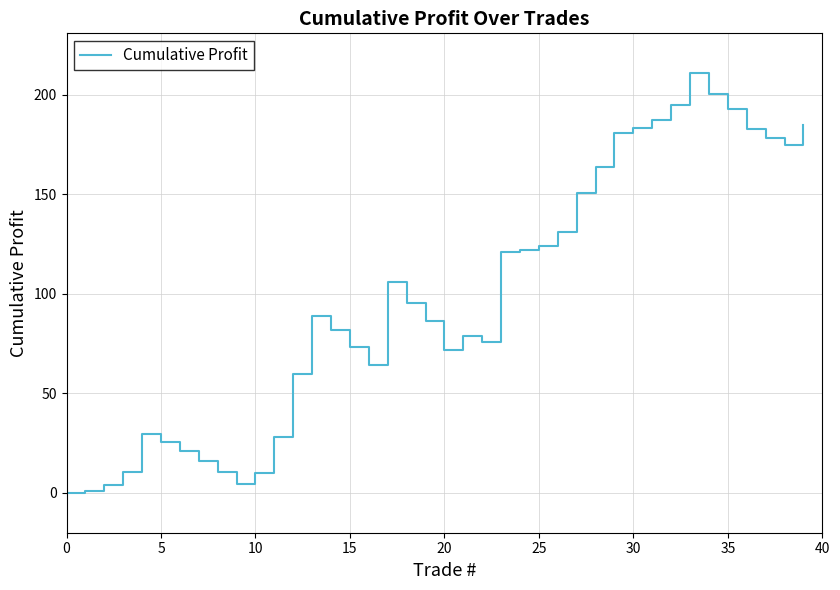

What is the greatest value displayed?

211.0